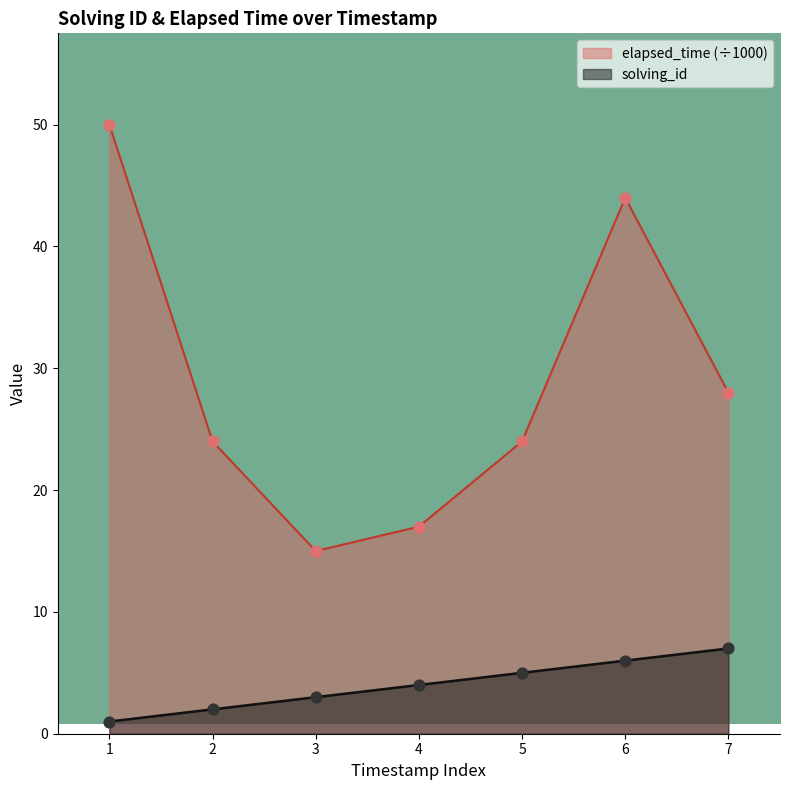

At which category is the sum across all series the highest?

1